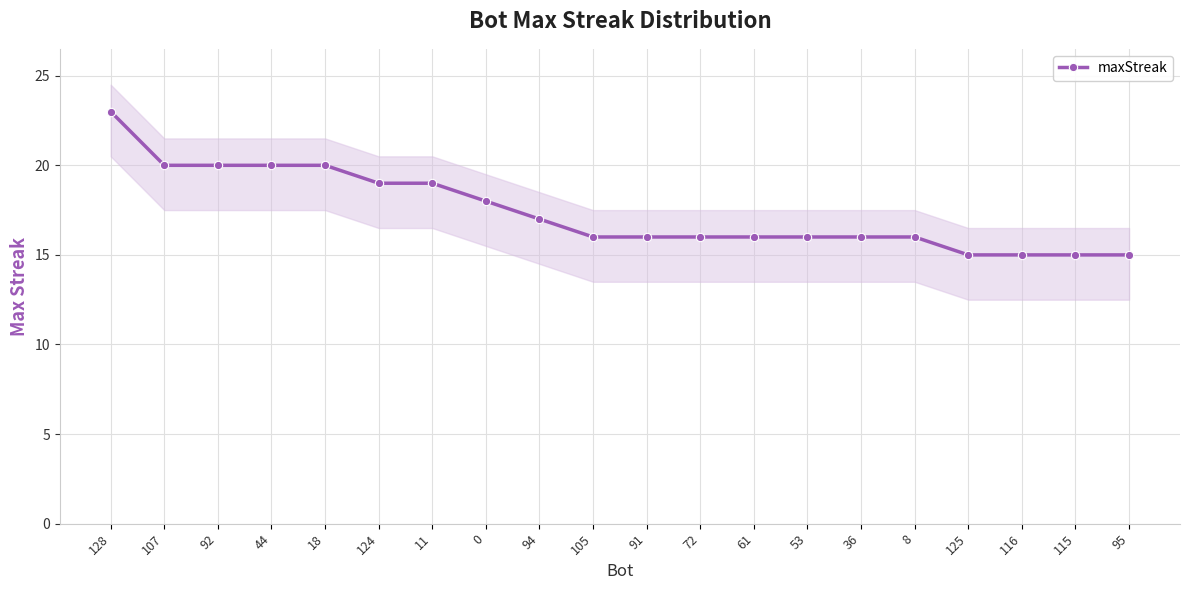

Rank the categories by value from lowest to highest.

125, 116, 115, 95, 105, 91, 72, 61, 53, 36, 8, 94, 0, 124, 11, 107, 92, 44, 18, 128